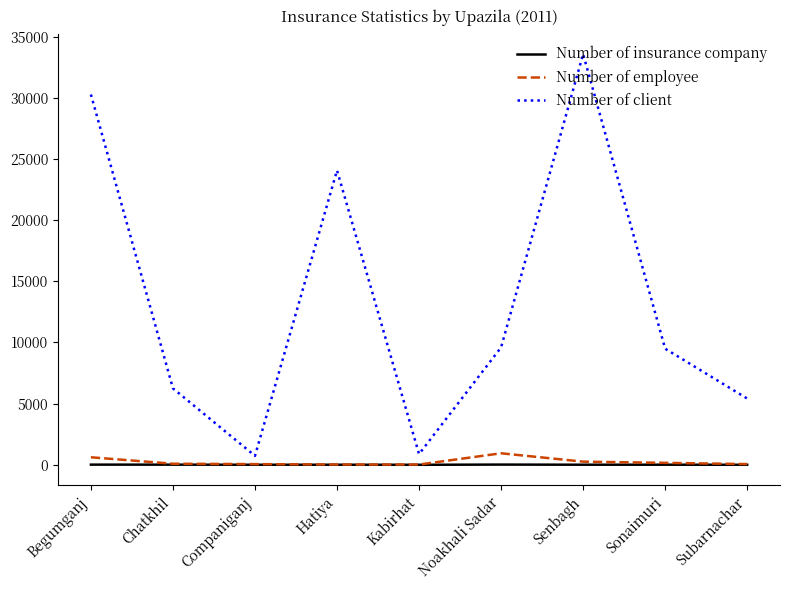

At how many categories does at least one series exceed 29233?

2